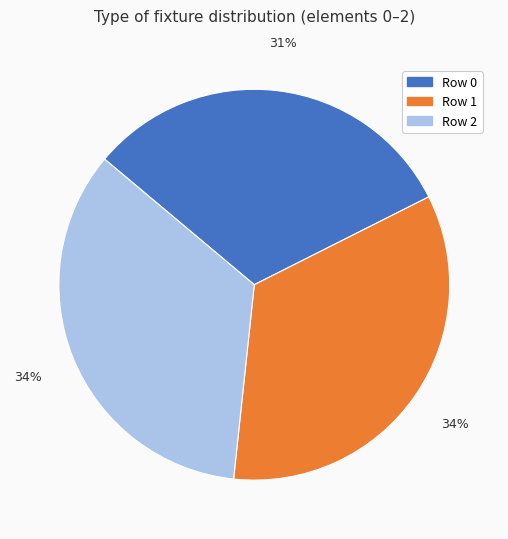

Does Row 2 account for over 50% of the chart?

No